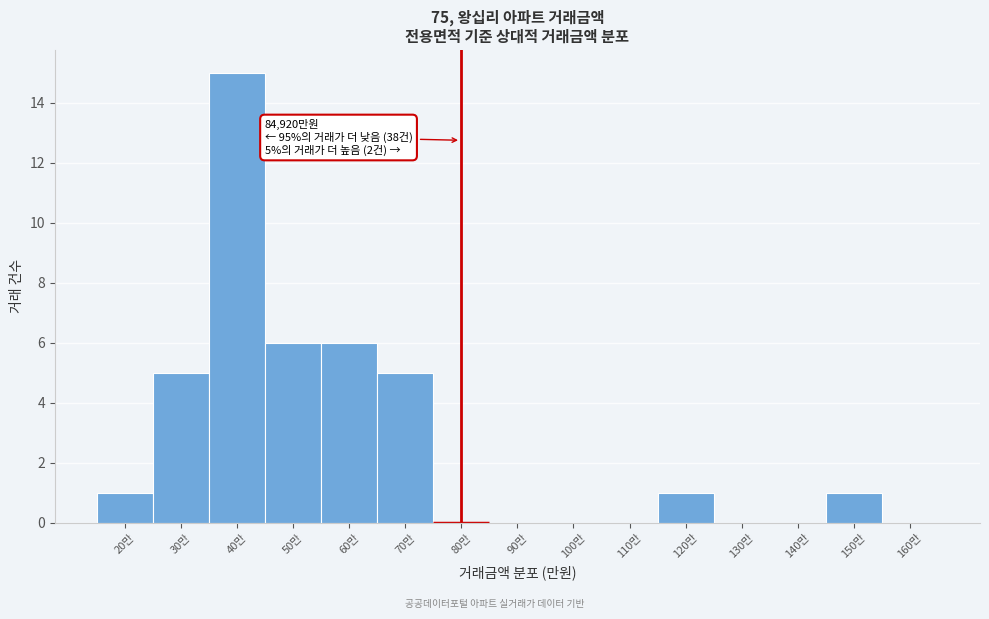

Reading left to right, what are all the values shown in this chart?

20만=1	30만=5	40만=15	50만=6	60만=6	70만=5	80만=0	90만=0	100만=0	110만=0	120만=1	130만=0	140만=0	150만=1	160만=0